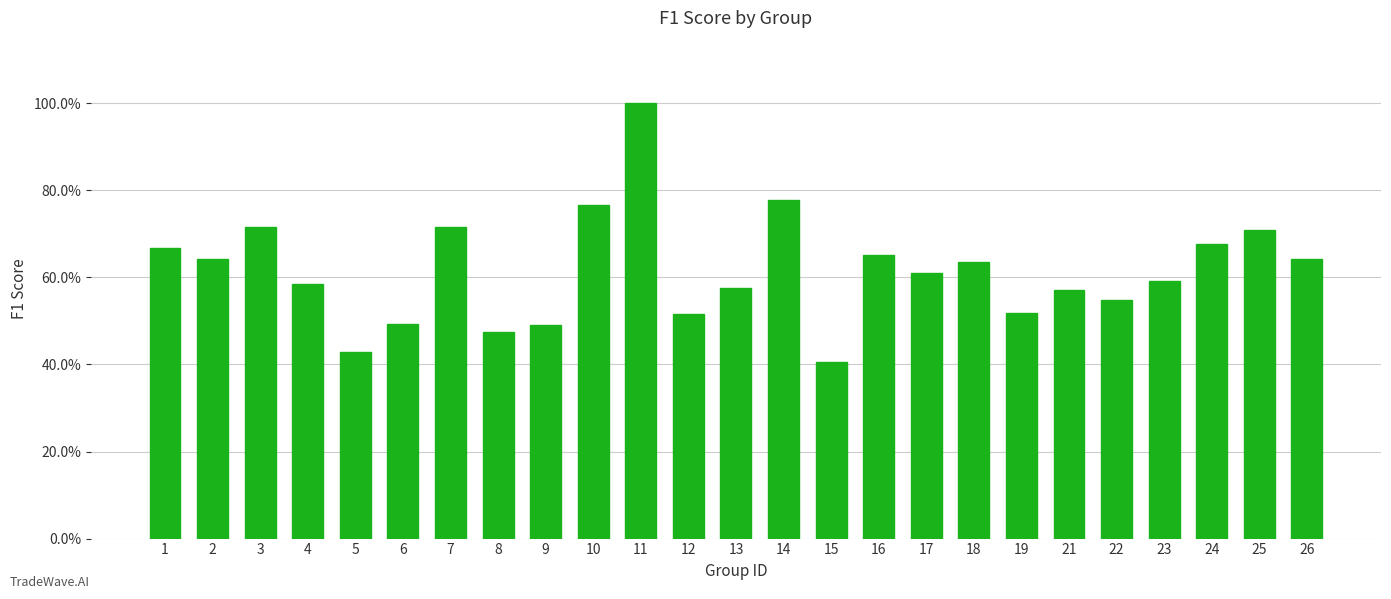

What is the value of the 2nd bar from the left?

0.6